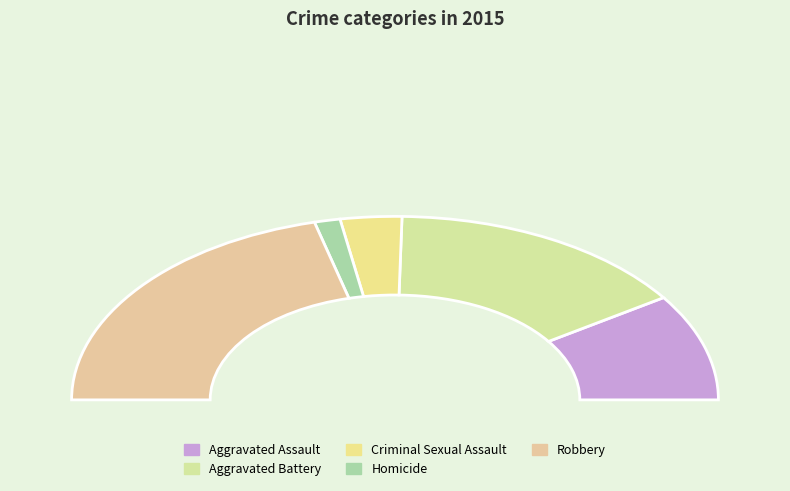

To the nearest percent, what portion does Robbery represent?

42%